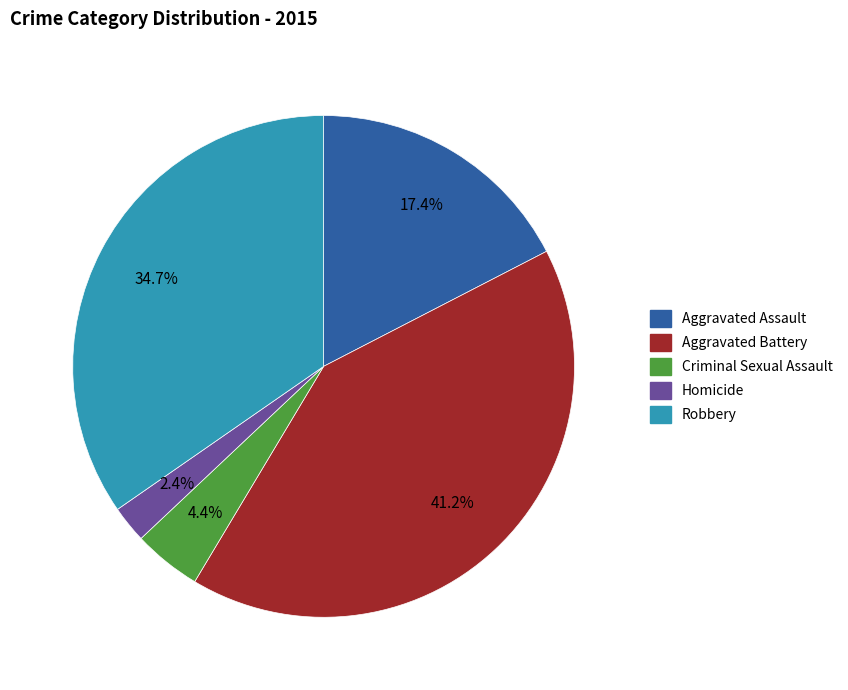

Rank the categories by value from lowest to highest.

Homicide, Criminal Sexual Assault, Aggravated Assault, Robbery, Aggravated Battery